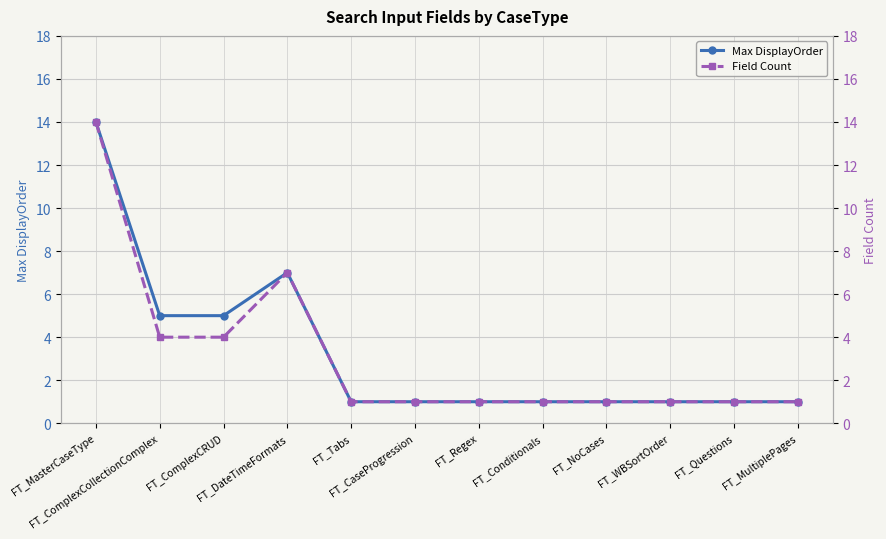

Does the chart display data point markers on the line(s)?

Yes